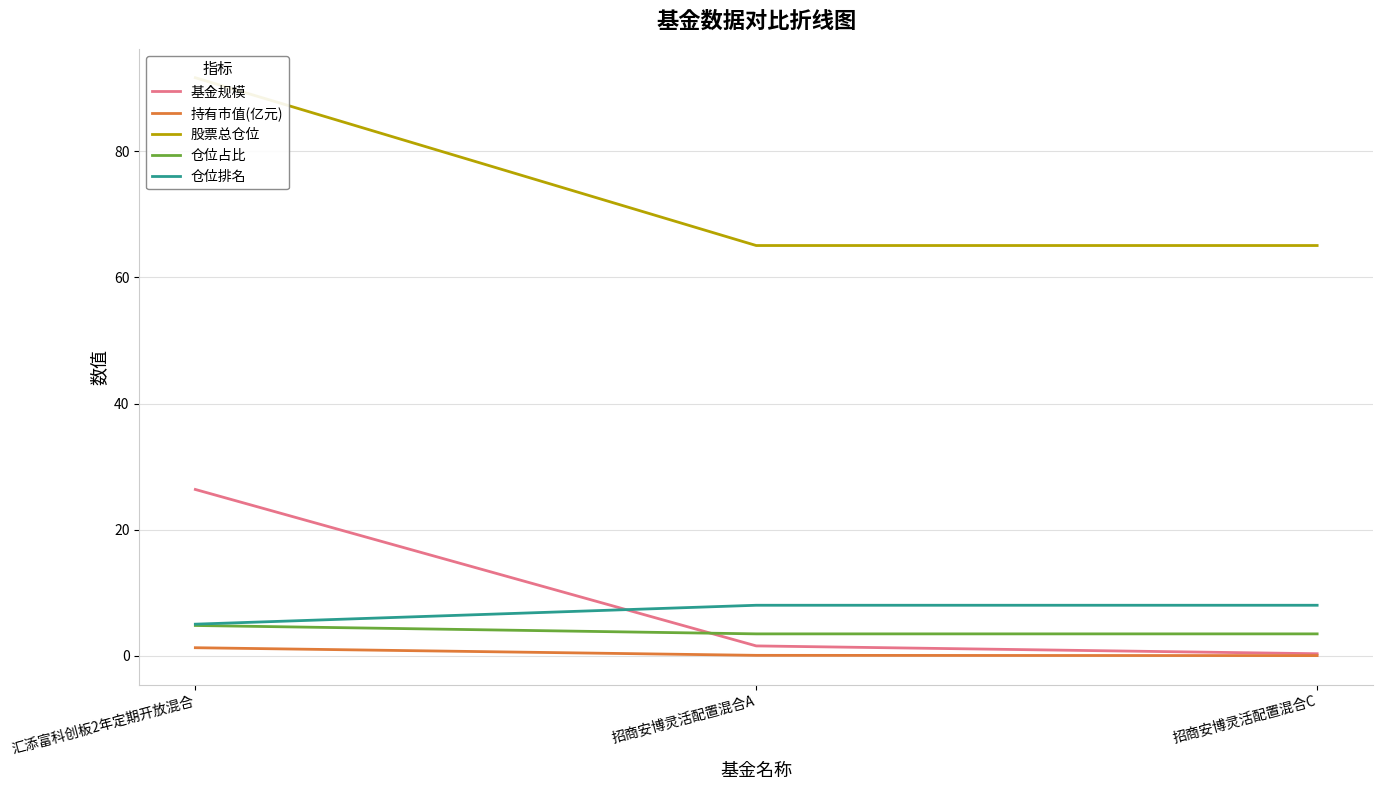

What is the label of the 2nd point from the right?

招商安博灵活配置混合A